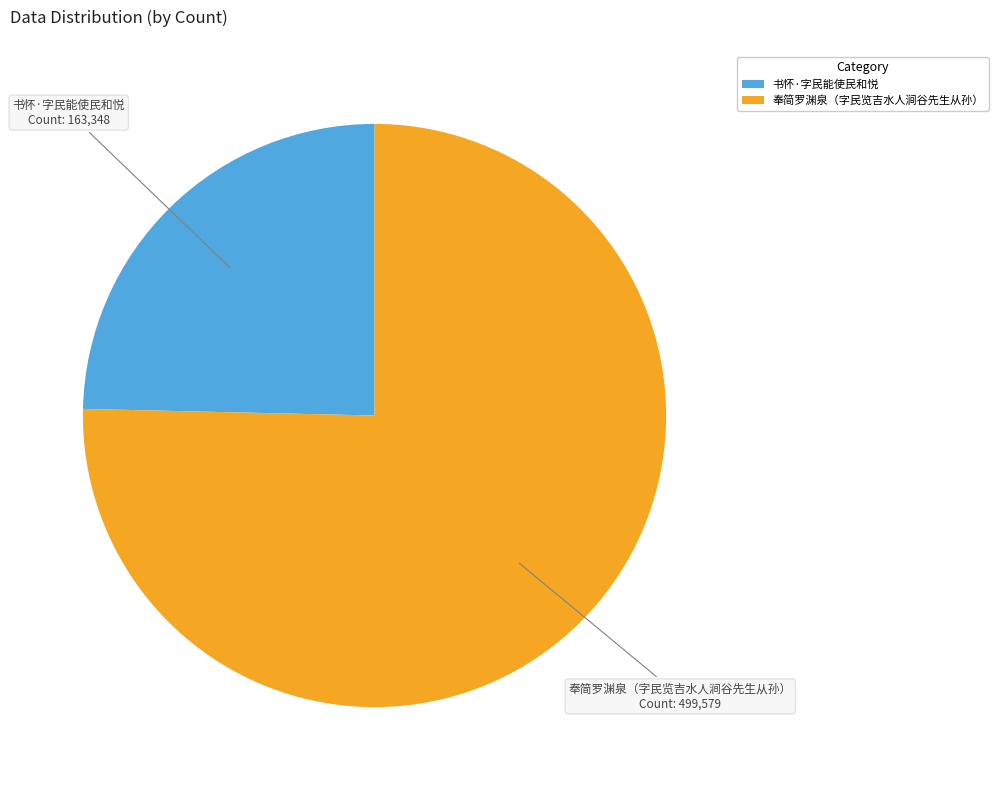

Which category has the biggest portion of the pie?

奉简罗渊泉（字民览吉水人涧谷先生从孙）